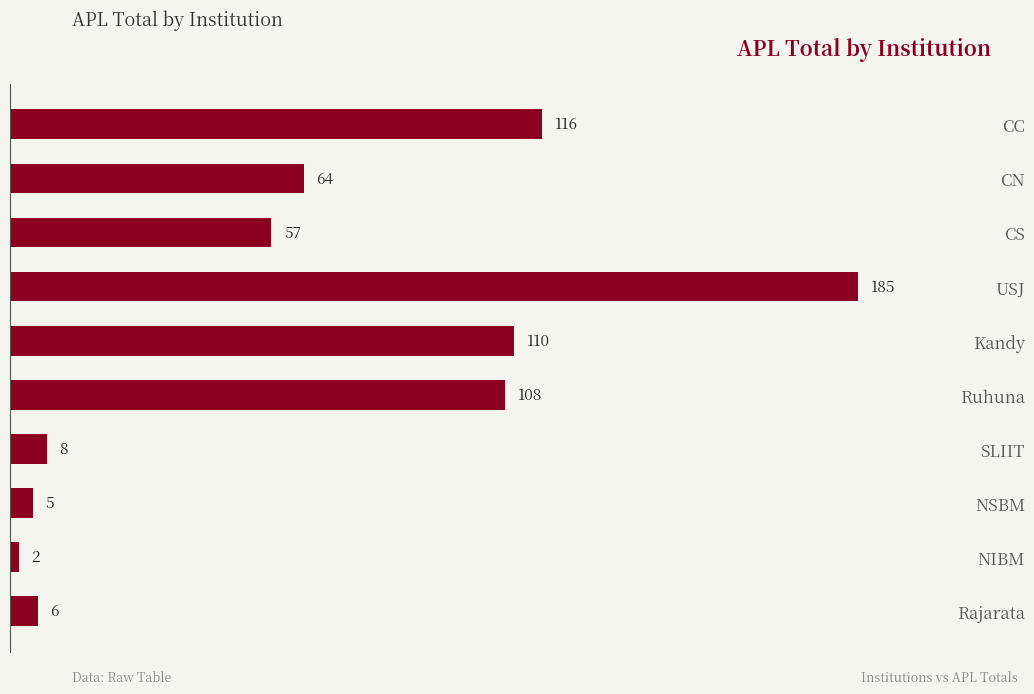

Rank the categories by value from lowest to highest.

NIBM, NSBM, Rajarata, SLIIT, CS, CN, Ruhuna, Kandy, CC, USJ